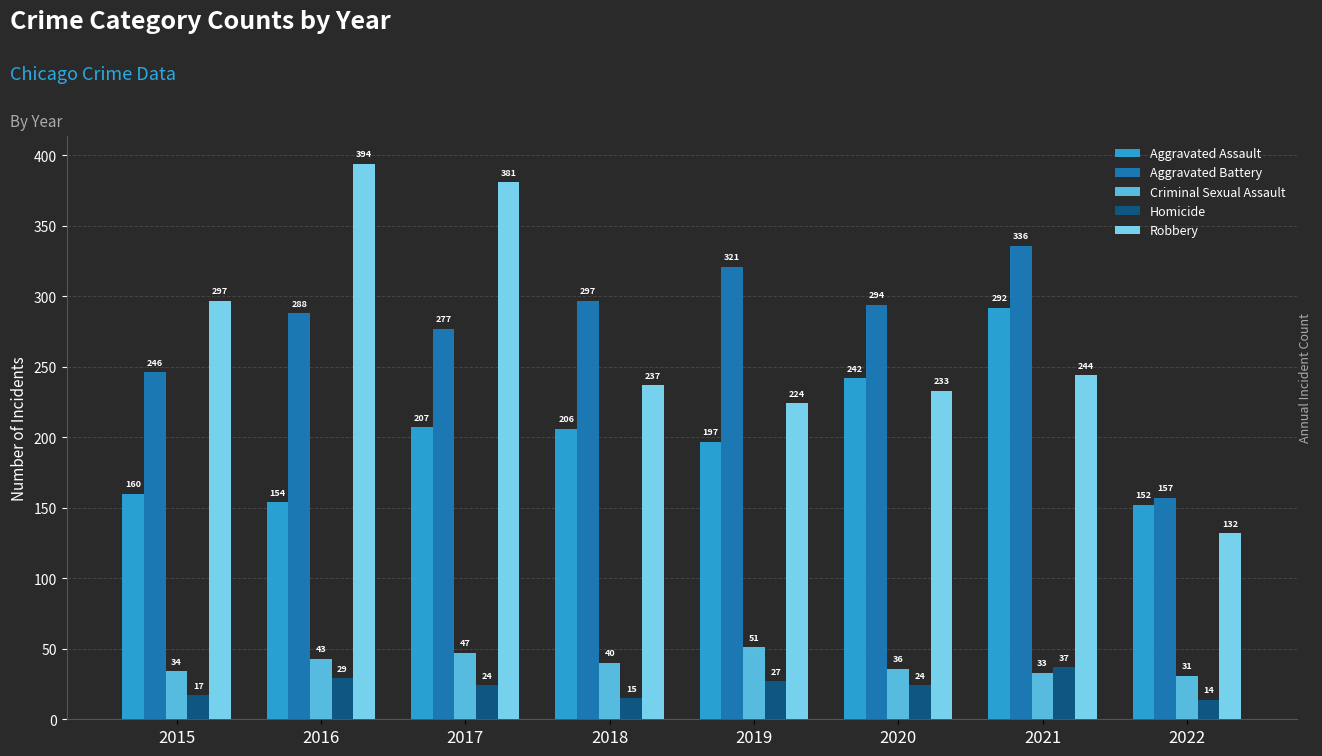

True or false: Robbery has a value of 45 at 2019.

False